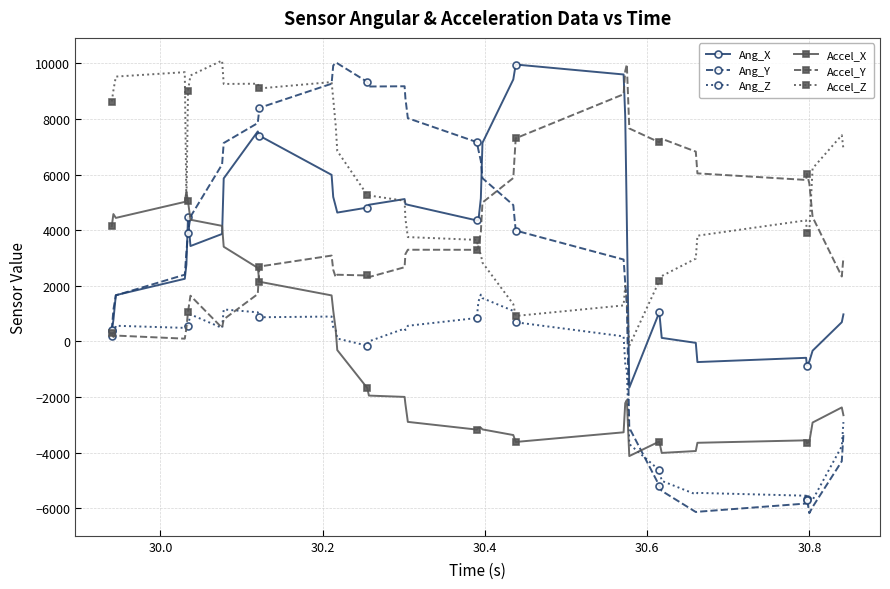

True or false: Accel_Z has more than 2 points higher than both neighbors.

True